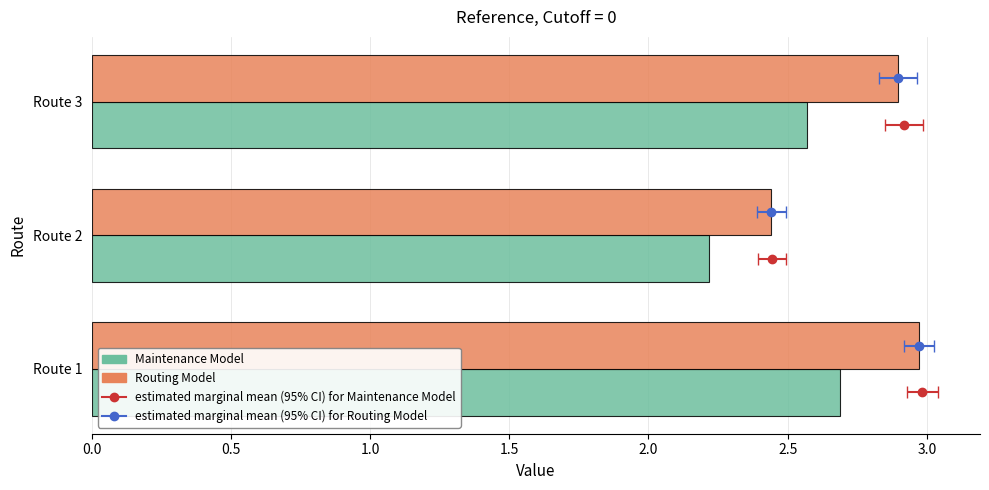

Is the value of Maintenance Model at Route 2 greater than the value of Routing Model at Route 1?

No